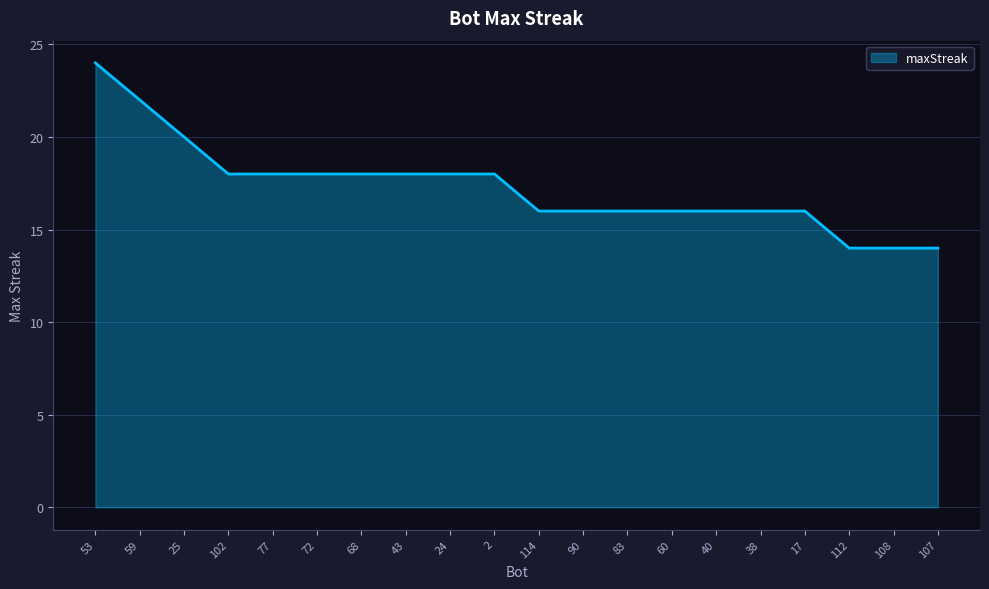

The value at 102 is 26. True or false?

False